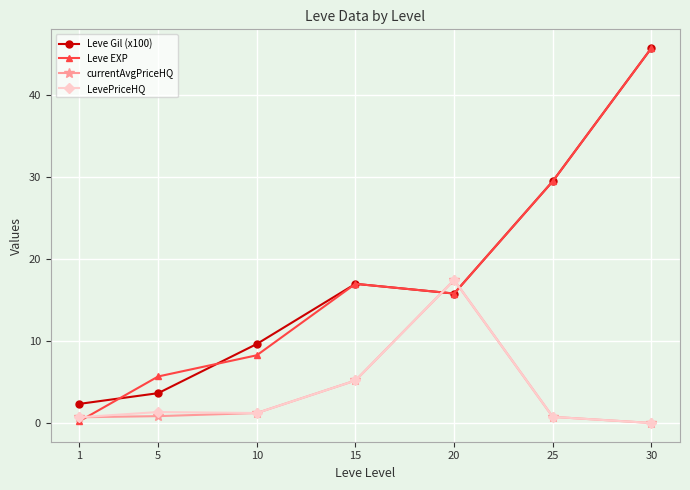

The value of currentAvgPriceHQ at 5 is 0.8. True or false?

True